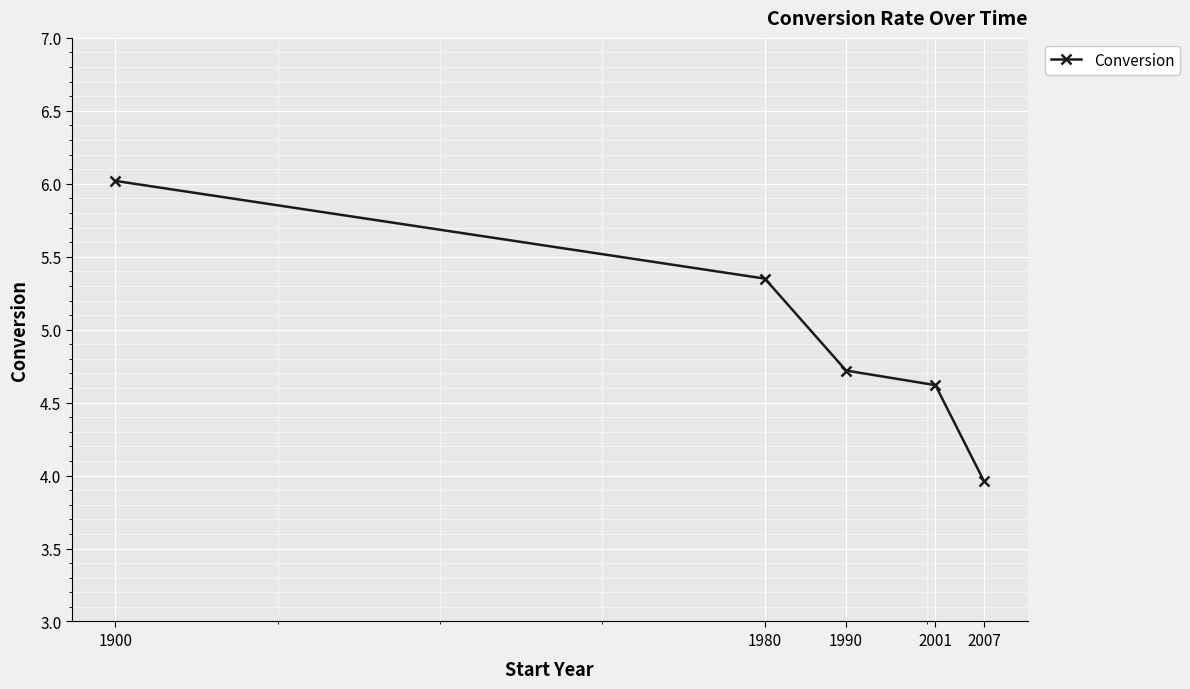

What is the difference between the maximum and minimum values?

2.1